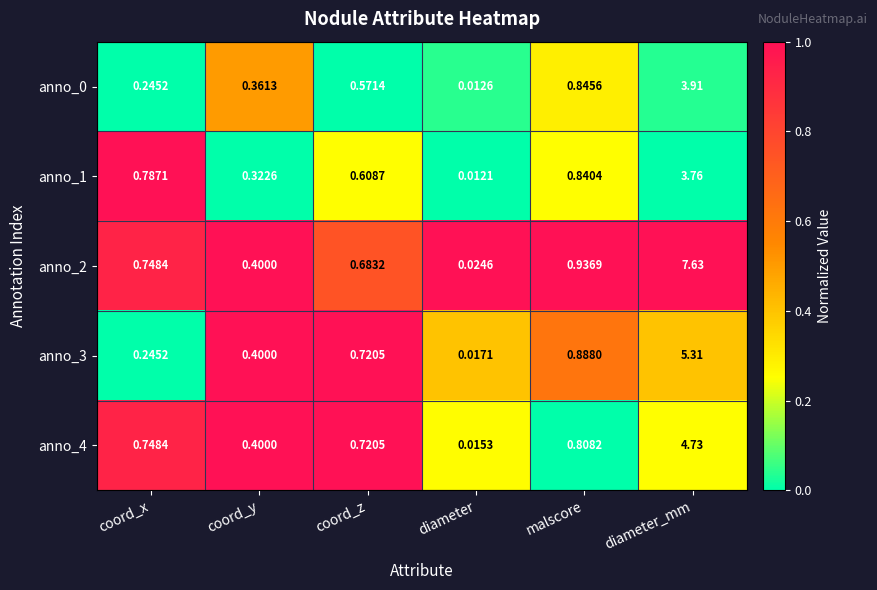

Rank the categories by anno_2 value from lowest to highest.

diameter, coord_y, coord_z, coord_x, malscore, diameter_mm